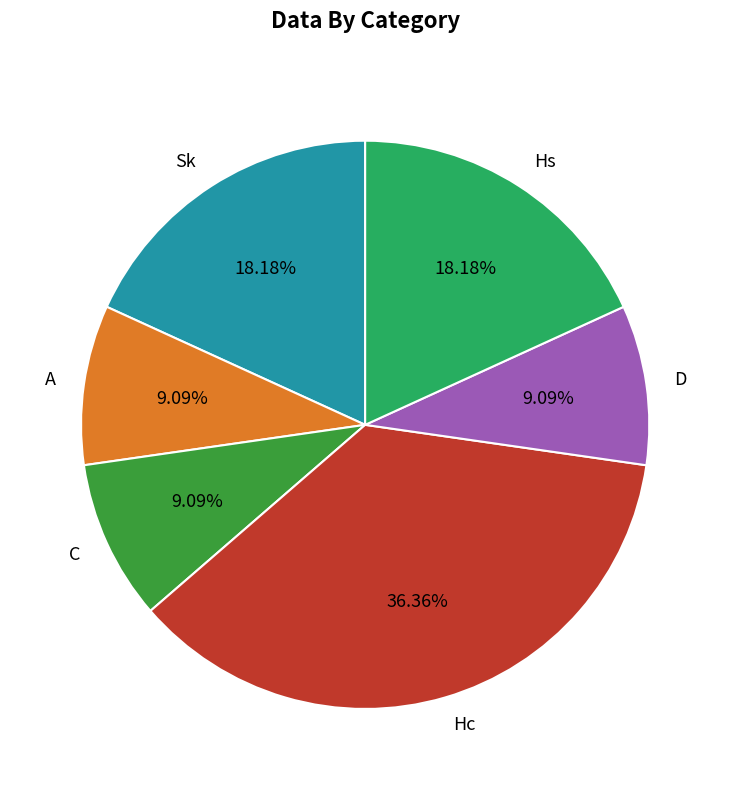

Count the number of slices in the pie.

6